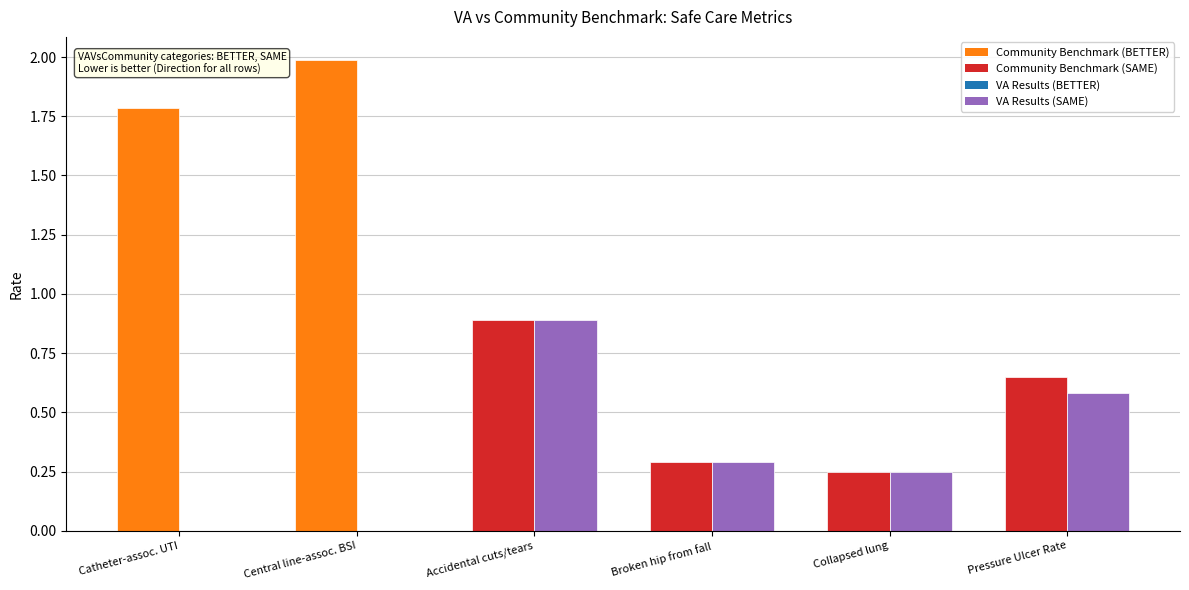

At which category is the sum across all series the highest?

Central line-assoc. BSI